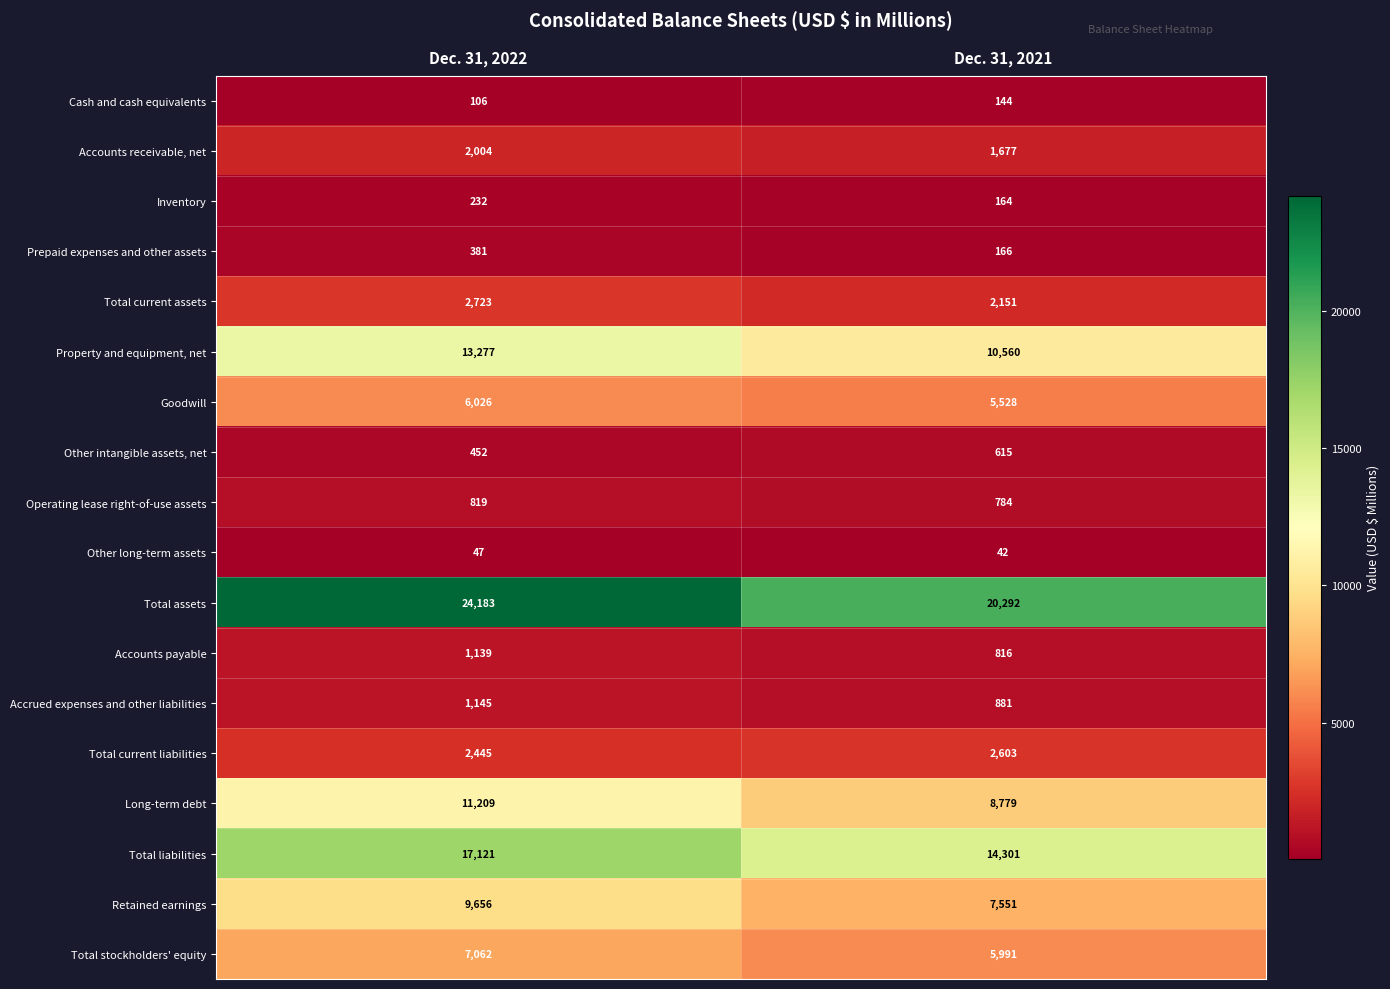

Where is Total stockholders' equity nearest to the value 6526?

Dec. 31, 2021